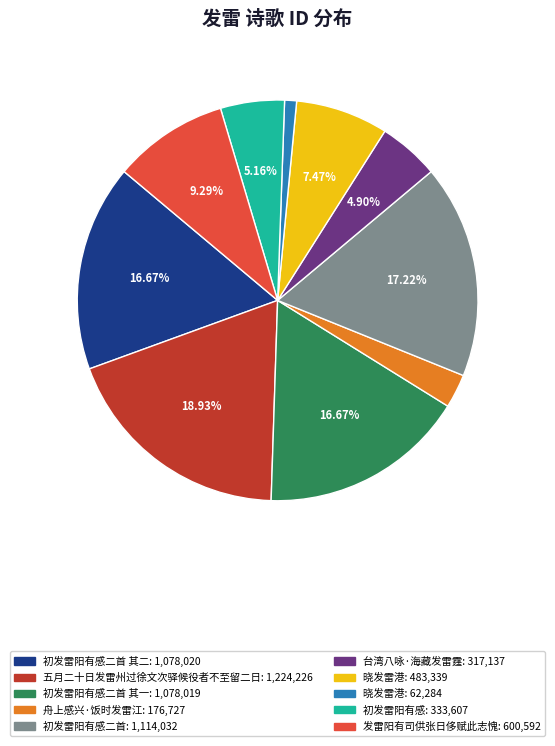

Does any single category account for the majority?

No